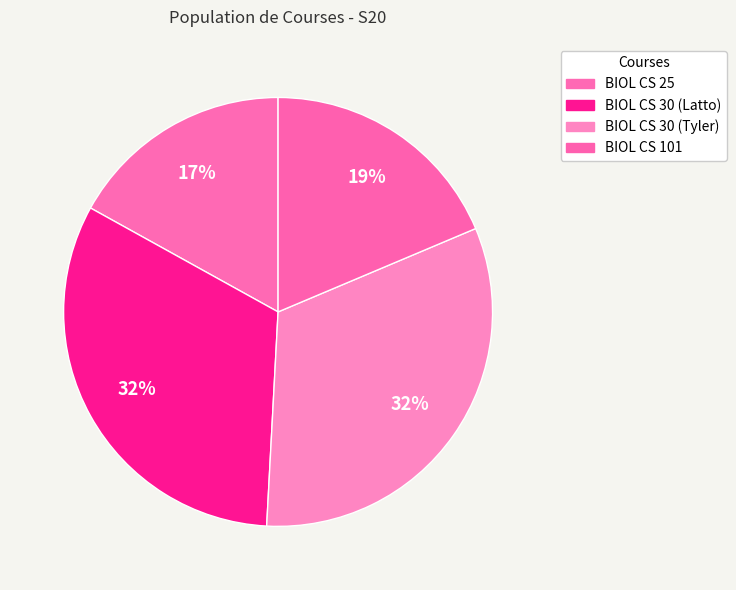

What is the ratio of the value at BIOL CS 25 to the value at BIOL CS 30 (Latto)?

0.5